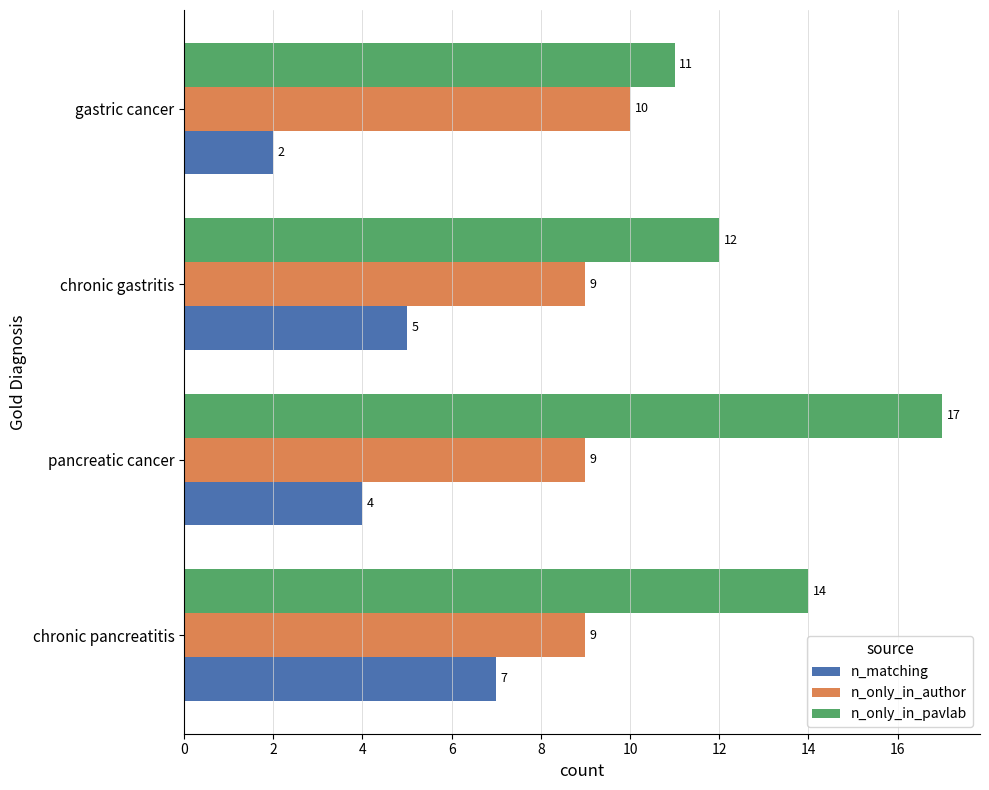

How many data points does each series have?

4